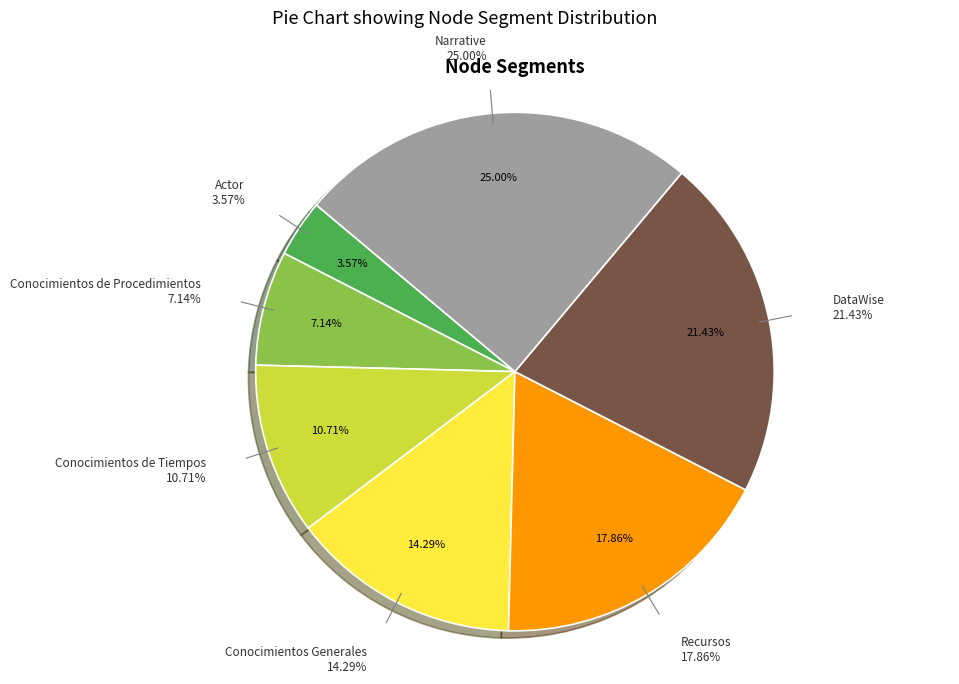

Is there a majority slice in this chart?

No